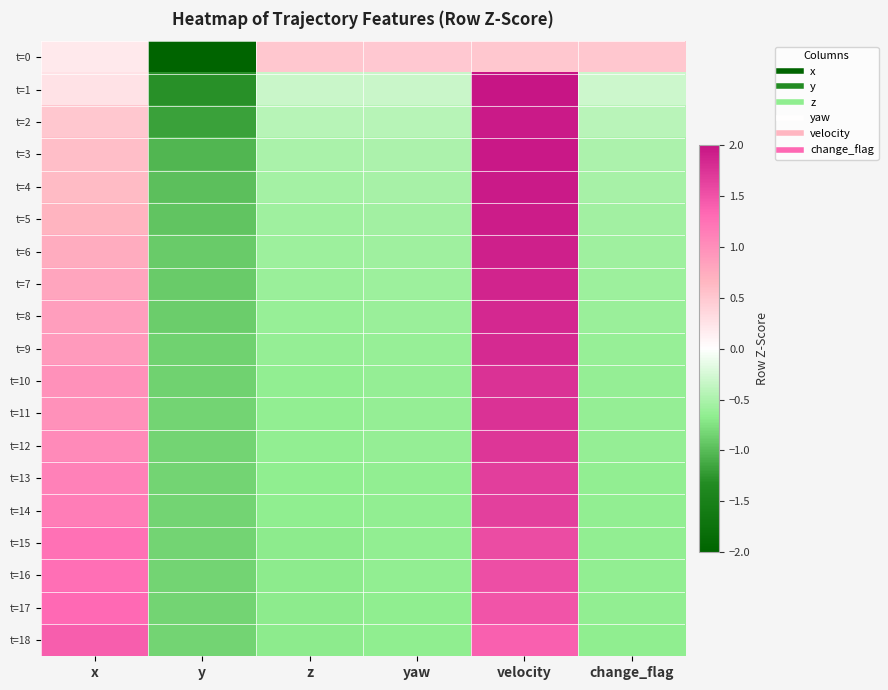

Reading right to left, list all the values displayed in this chart.

t=0: change_flag=0.5	velocity=0.5	yaw=0.5	z=0.5	y=-2.2	x=0.2
t=1: change_flag=-0.3	velocity=2.0	yaw=-0.3	z=-0.3	y=-1.3	x=0.3
t=2: change_flag=-0.4	velocity=2.0	yaw=-0.4	z=-0.4	y=-1.2	x=0.5
t=3: change_flag=-0.5	velocity=2.0	yaw=-0.5	z=-0.5	y=-1.0	x=0.6
t=4: change_flag=-0.5	velocity=2.0	yaw=-0.5	z=-0.5	y=-1.0	x=0.6
t=5: change_flag=-0.6	velocity=1.9	yaw=-0.6	z=-0.6	y=-0.9	x=0.7
t=6: change_flag=-0.6	velocity=1.9	yaw=-0.6	z=-0.6	y=-0.9	x=0.7
t=7: change_flag=-0.6	velocity=1.9	yaw=-0.6	z=-0.6	y=-0.9	x=0.8
t=8: change_flag=-0.6	velocity=1.8	yaw=-0.6	z=-0.6	y=-0.9	x=0.9
t=9: change_flag=-0.6	velocity=1.8	yaw=-0.6	z=-0.6	y=-0.9	x=0.9
t=10: change_flag=-0.6	velocity=1.8	yaw=-0.6	z=-0.6	y=-0.9	x=1.0
t=11: change_flag=-0.6	velocity=1.8	yaw=-0.6	z=-0.6	y=-0.8	x=1.0
t=12: change_flag=-0.6	velocity=1.7	yaw=-0.6	z=-0.7	y=-0.8	x=1.0
t=13: change_flag=-0.6	velocity=1.7	yaw=-0.6	z=-0.7	y=-0.8	x=1.1
t=14: change_flag=-0.6	velocity=1.6	yaw=-0.6	z=-0.7	y=-0.8	x=1.2
t=15: change_flag=-0.6	velocity=1.6	yaw=-0.7	z=-0.7	y=-0.8	x=1.3
t=16: change_flag=-0.7	velocity=1.5	yaw=-0.7	z=-0.7	y=-0.8	x=1.3
t=17: change_flag=-0.7	velocity=1.5	yaw=-0.7	z=-0.7	y=-0.8	x=1.3
t=18: change_flag=-0.7	velocity=1.4	yaw=-0.7	z=-0.7	y=-0.8	x=1.4